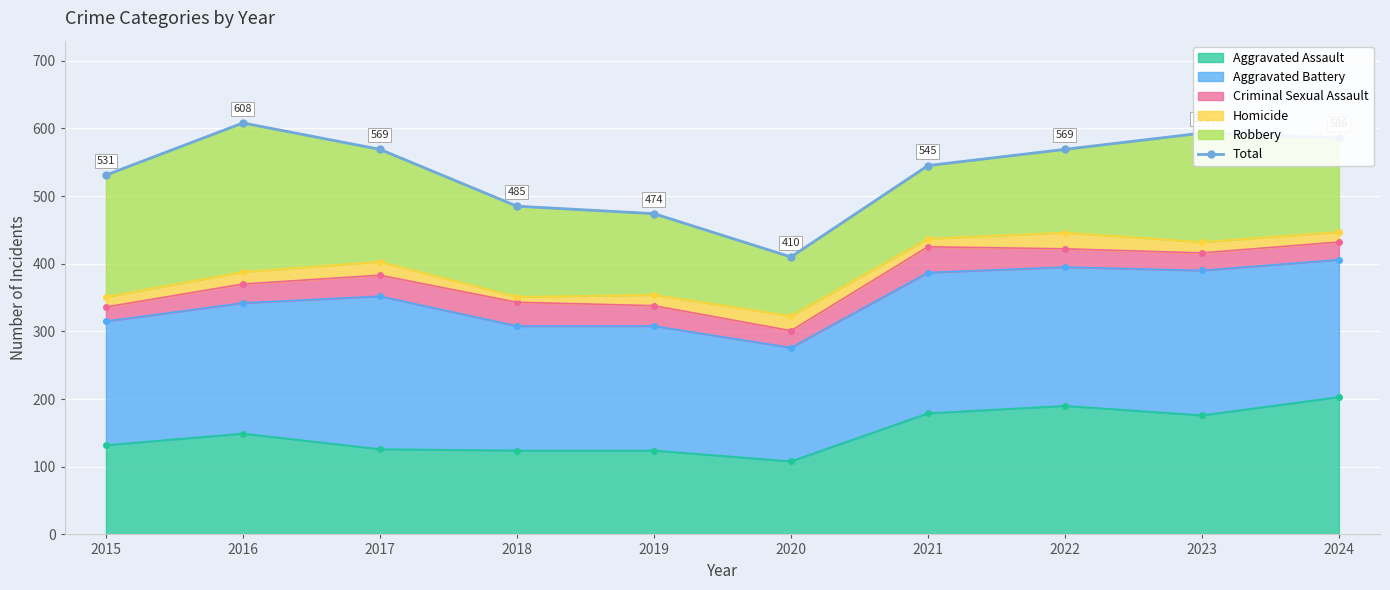

List the labels in order of value, largest first.

2016, 2023, 2024, 2017, 2022, 2021, 2015, 2018, 2019, 2020